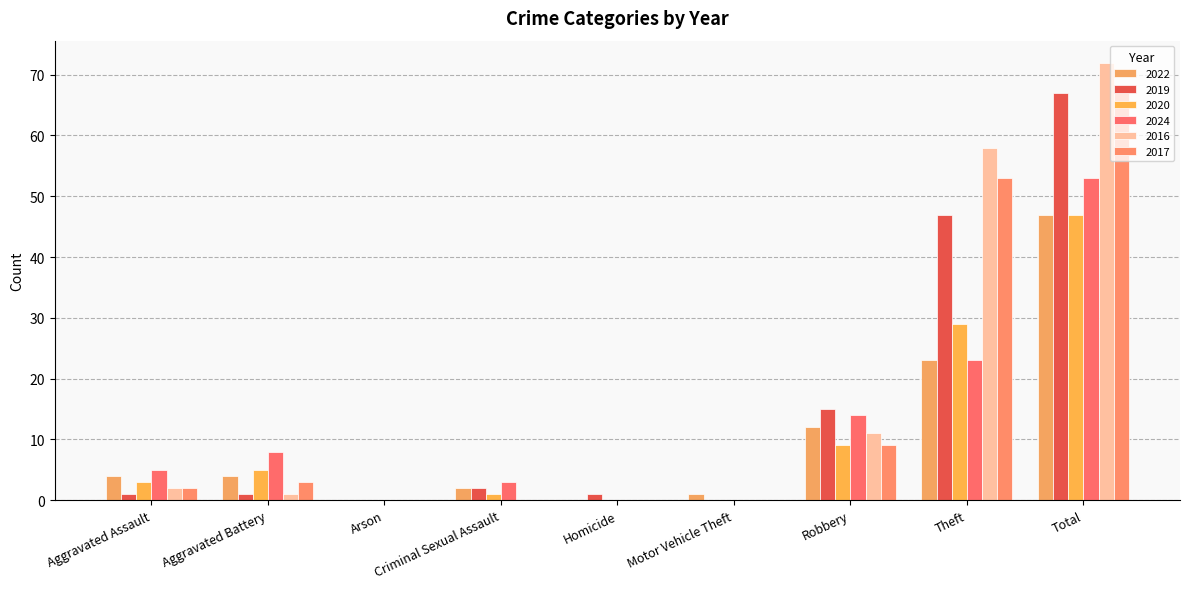

Reading left to right, extract all data points from this chart.

2022: 4	4	0	2	0	1	12	23	47
2019: 1	1	0	2	1	0	15	47	67
2020: 3	5	0	1	0	0	9	29	47
2024: 5	8	0	3	0	0	14	23	53
2016: 2	1	0	0	0	0	11	58	72
2017: 2	3	0	0	0	0	9	53	67